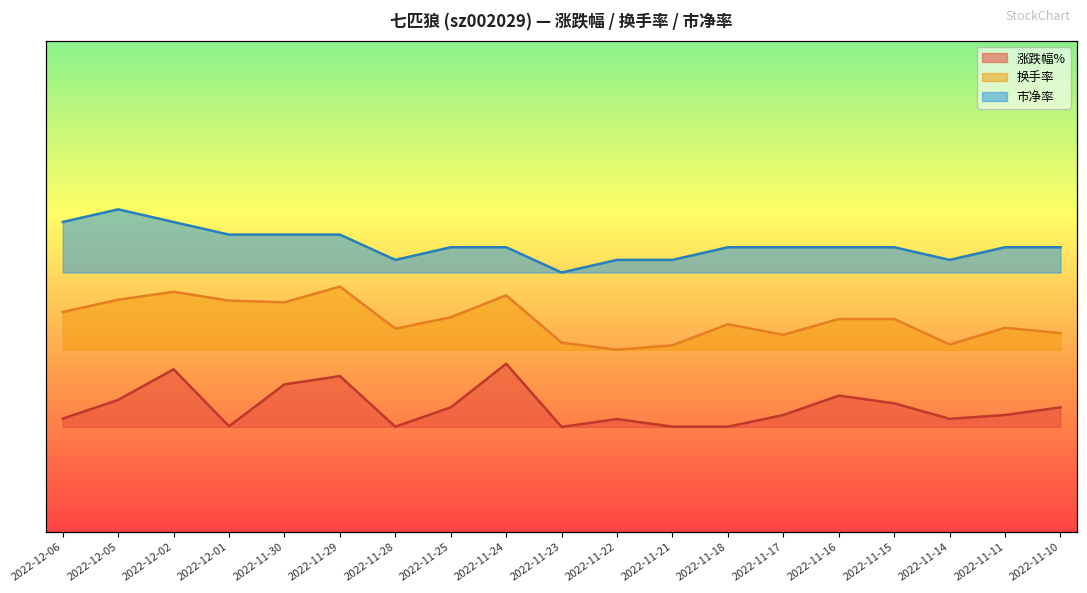

What is the value of the 市净率 point at the 9th from the left?

1.1